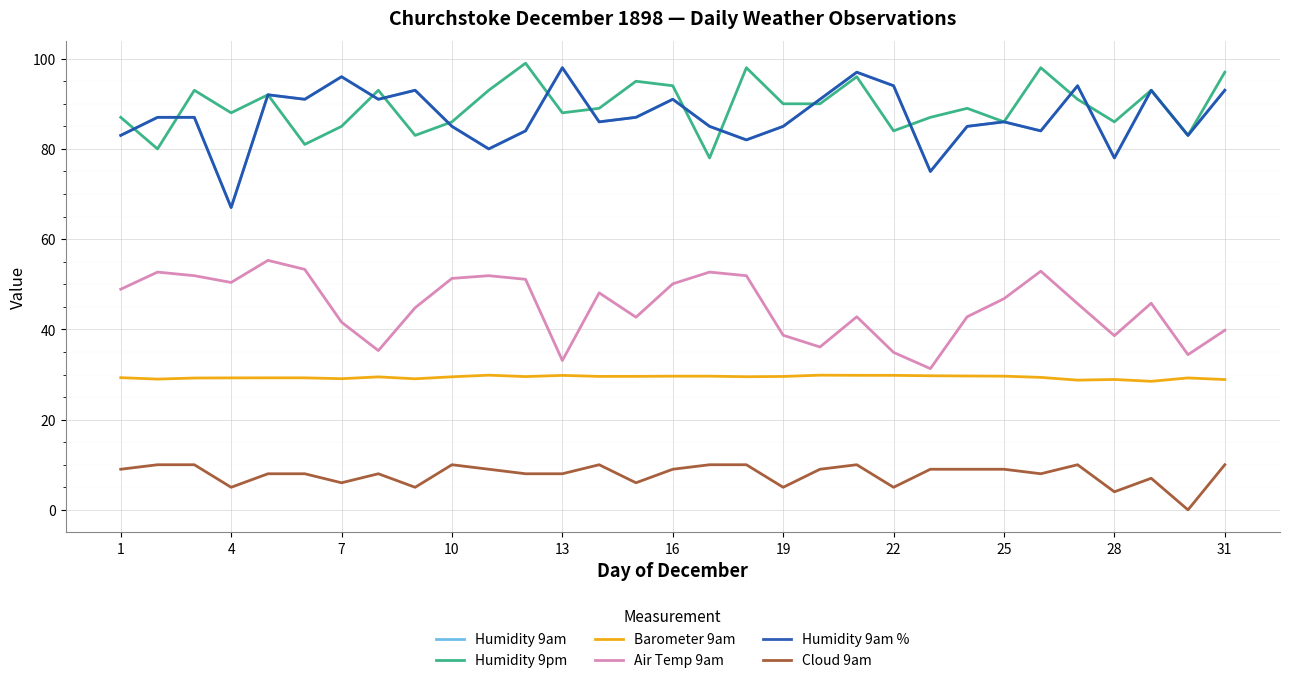

Does the chart have visible grid lines?

Yes